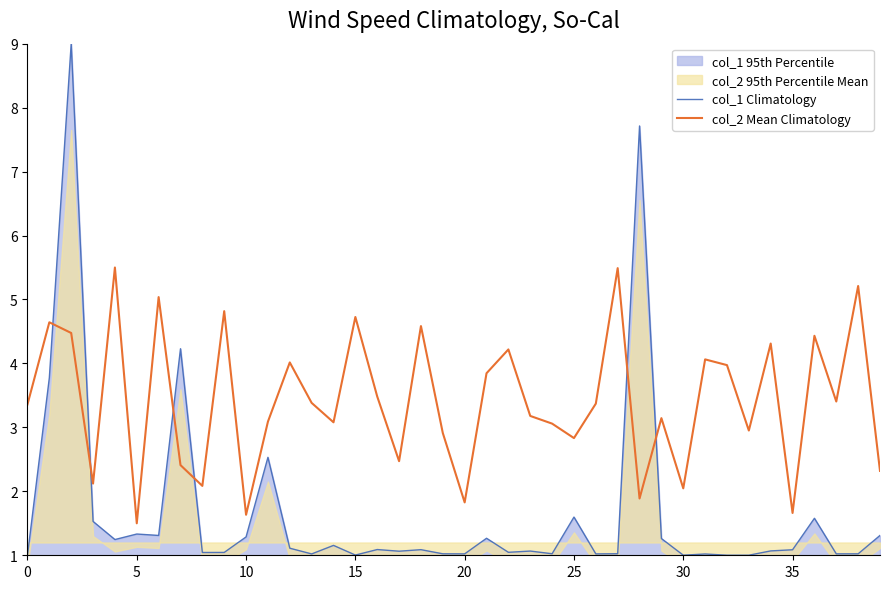

What is the minimum value for col_1 Climatology?

1.0